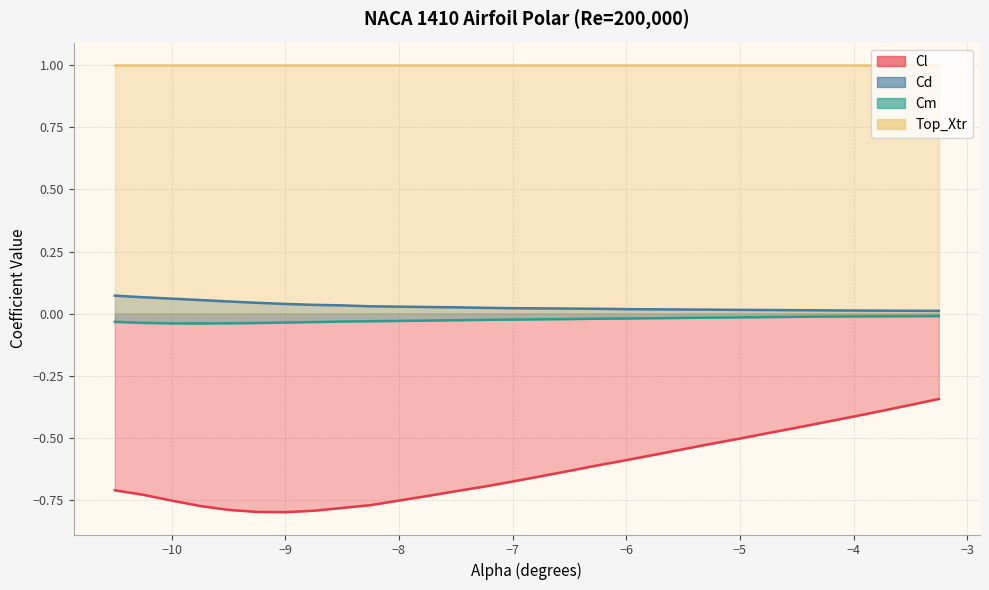

Does the chart display data point markers on the line(s)?

No